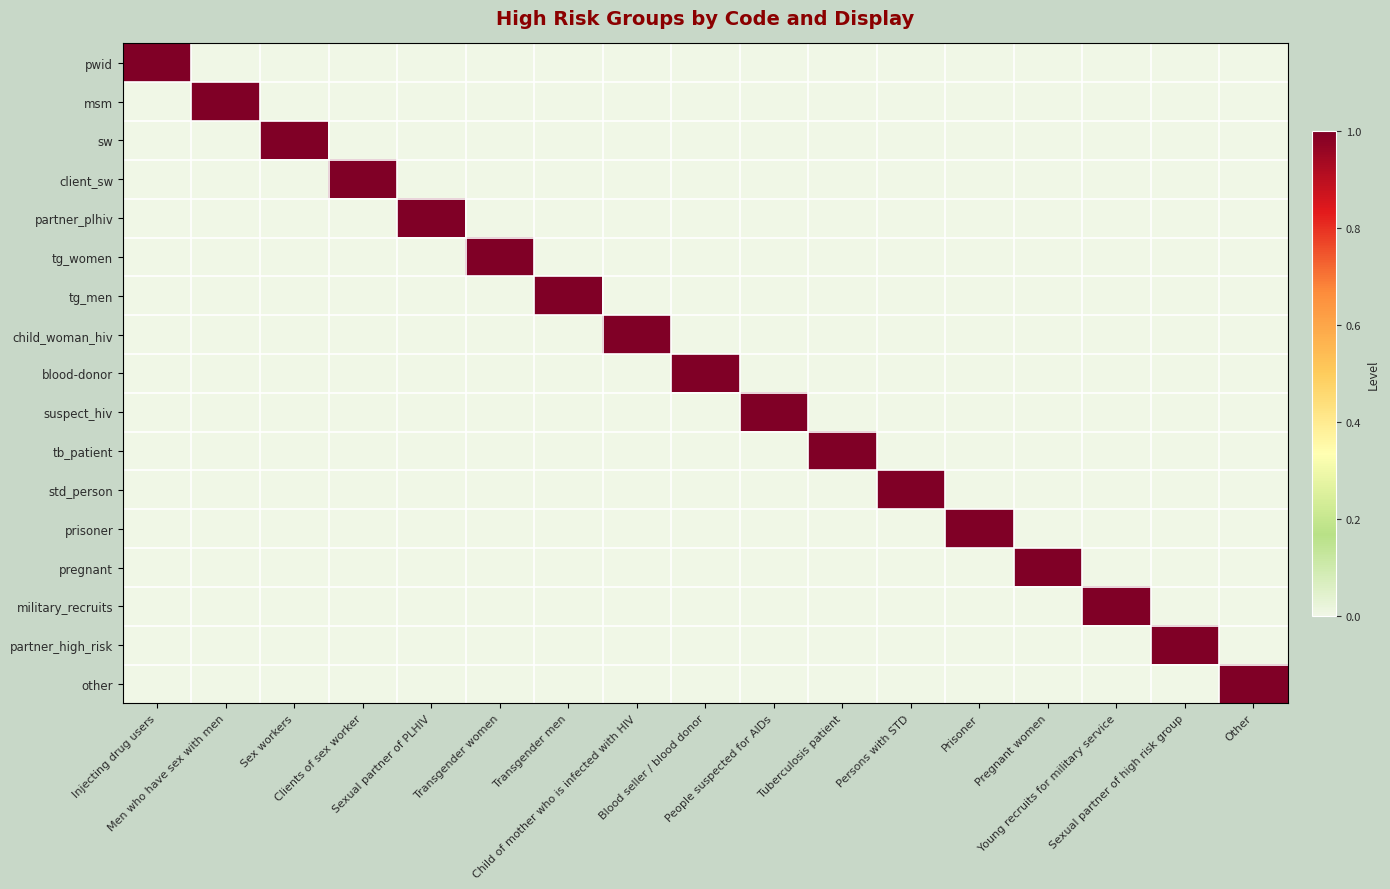

Which series changed the most between Tuberculosis patient and Prisoner?

tb_patient